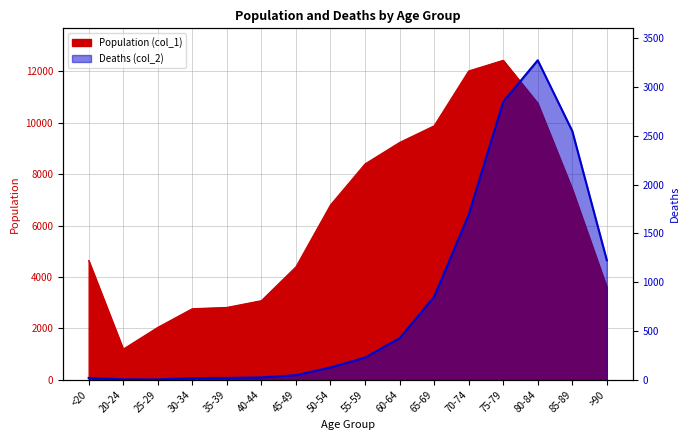

At which category is the sum across all series the highest?

75-79